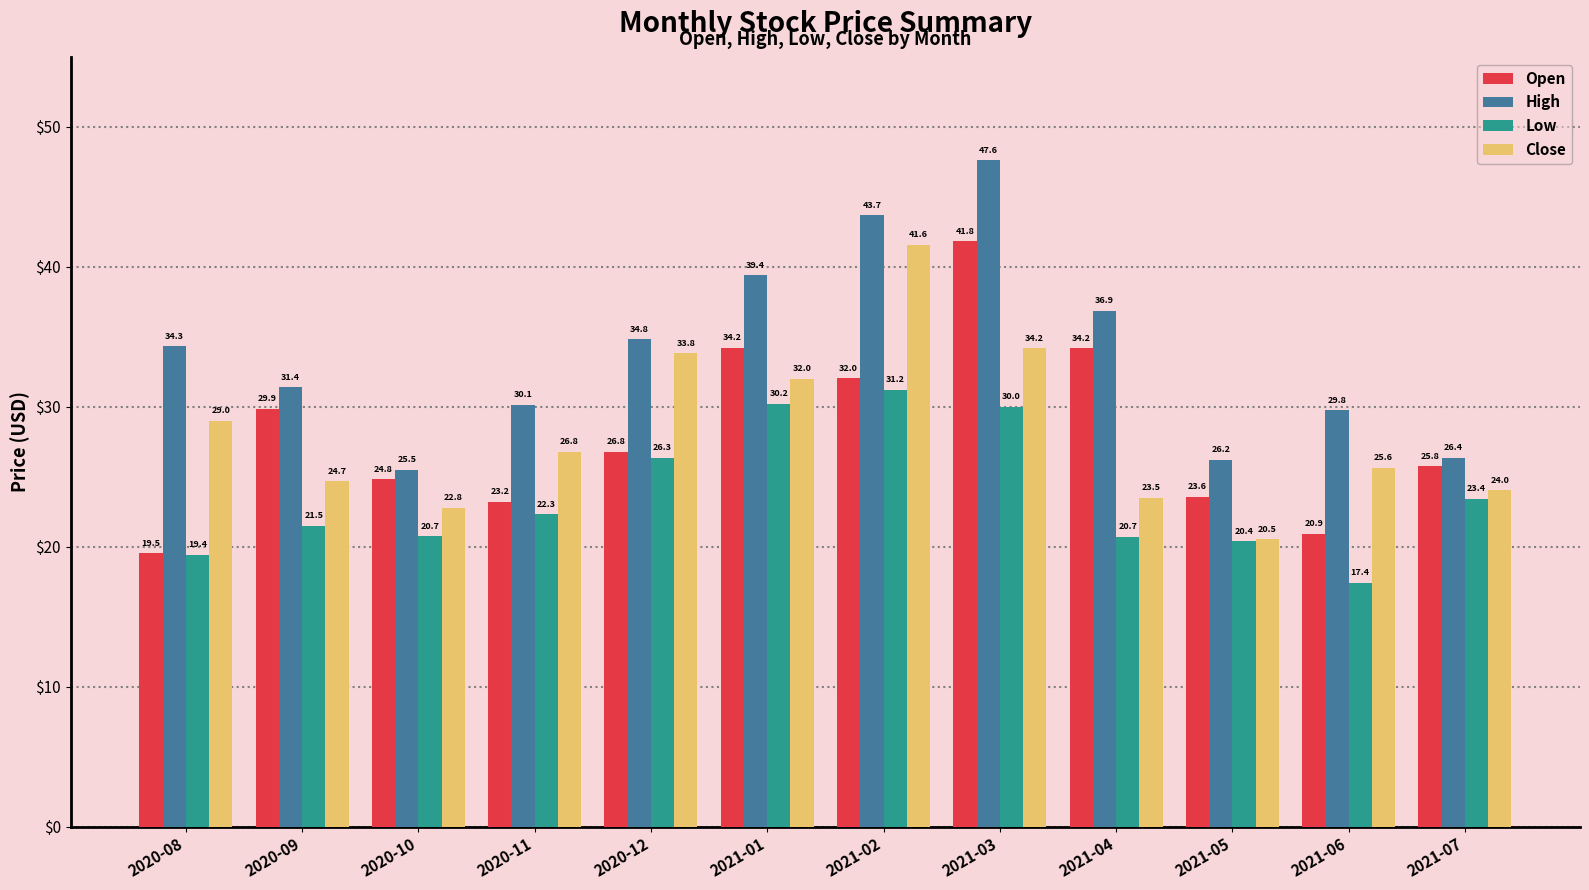

What is the difference between the Low values at 2021-02 and 2021-04?

10.5